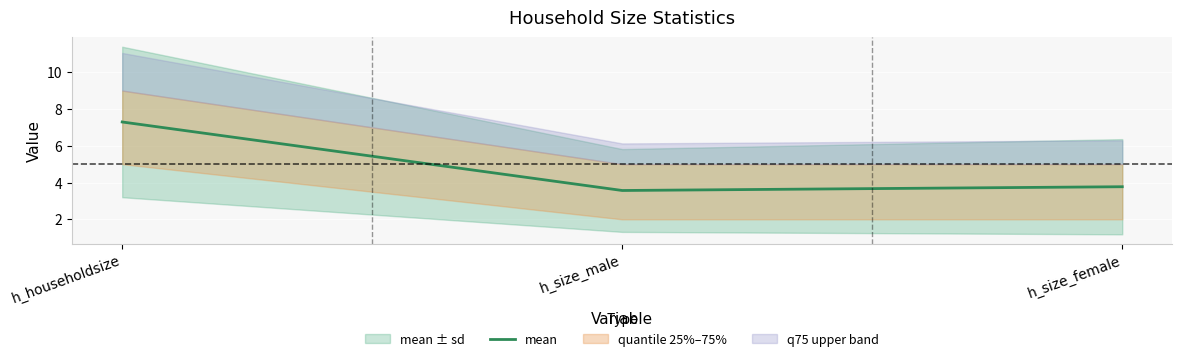

What is the difference between the values at h_size_female and h_householdsize?

3.5